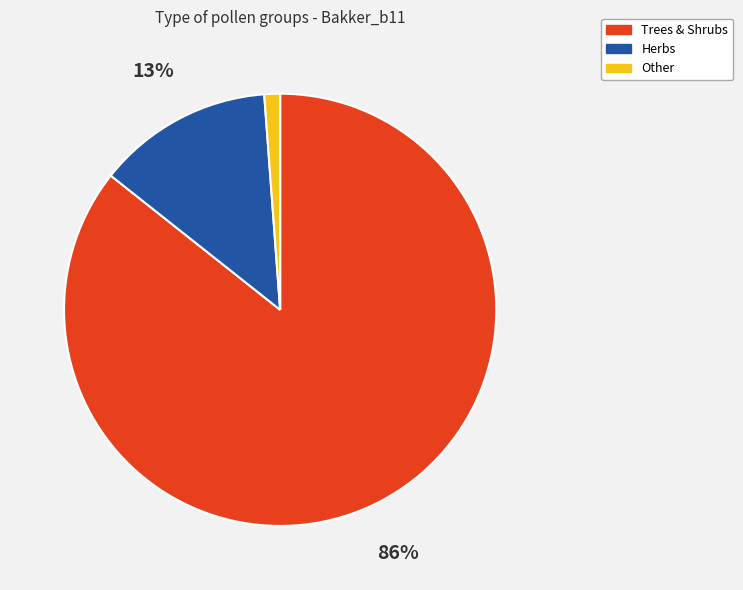

What is the majority slice?

Trees & Shrubs